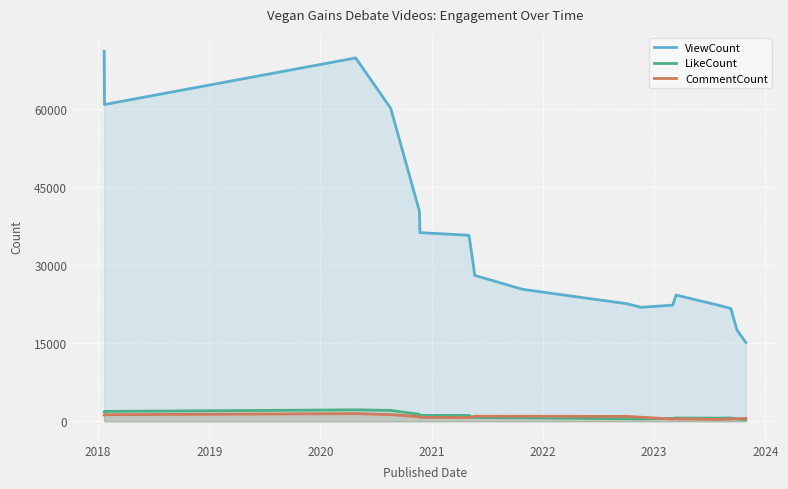

True or false: ViewCount and LikeCount cross at least once.

False